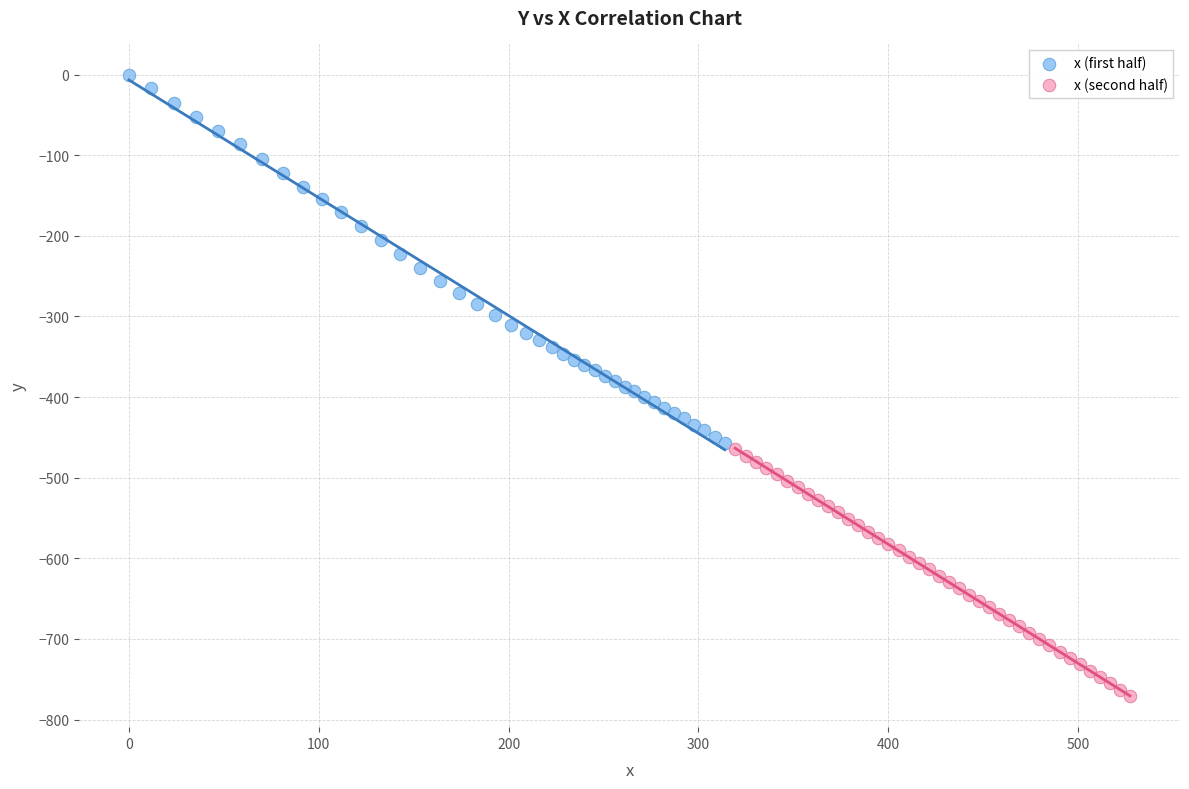

Which series contains the lowest Y value?

x (second half)